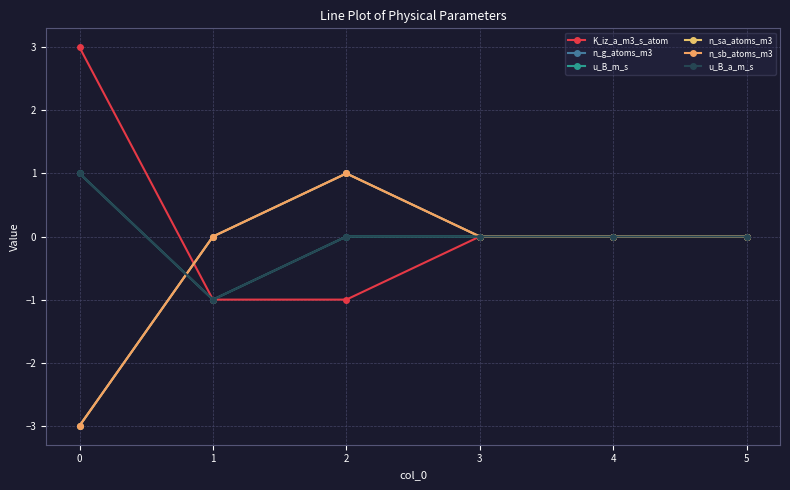

The value of u_B_a_m_s at 1 is -1. True or false?

True